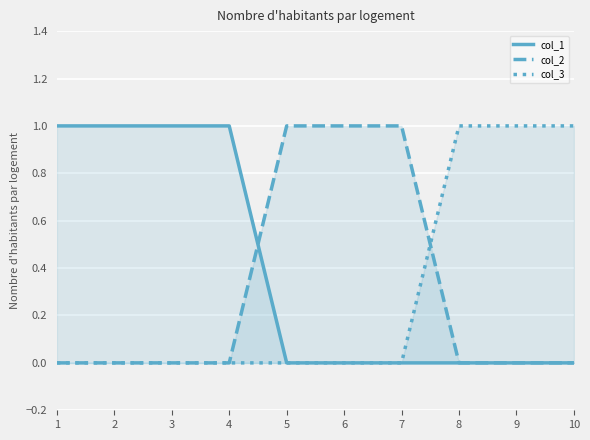

True or false: col_3 has more than 0 interior local peaks.

False